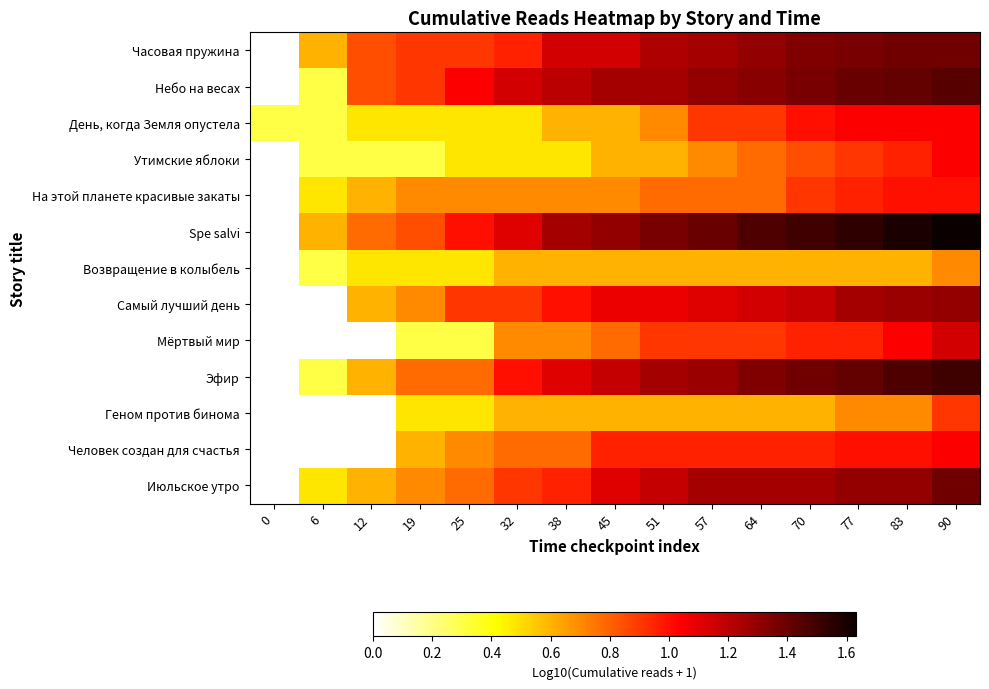

At 77, list the series in order from smallest to largest.

Возвращение в колыбель, Геном против бинома, Утимские яблоки, На этой планете красивые закаты, Мёртвый мир, Человек создан для счастья, День, когда Земля опустела, Самый лучший день, Июльское утро, Часовая пружина, Небо на весах, Эфир, Spe salvi